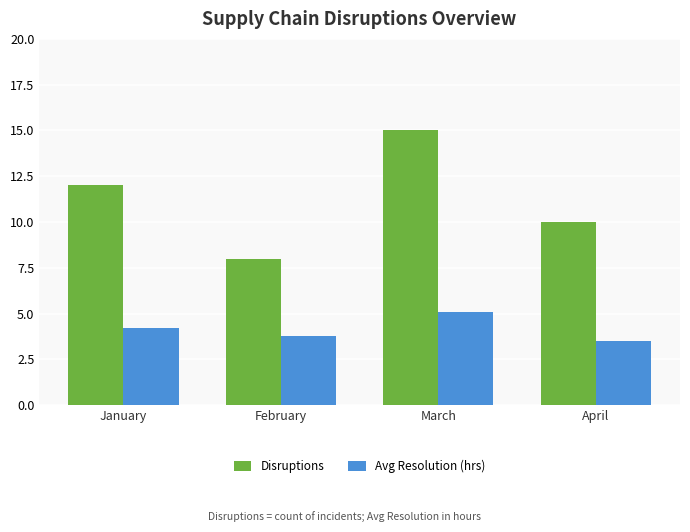

What is the sum of all Avg Resolution (hrs) values?

16.6